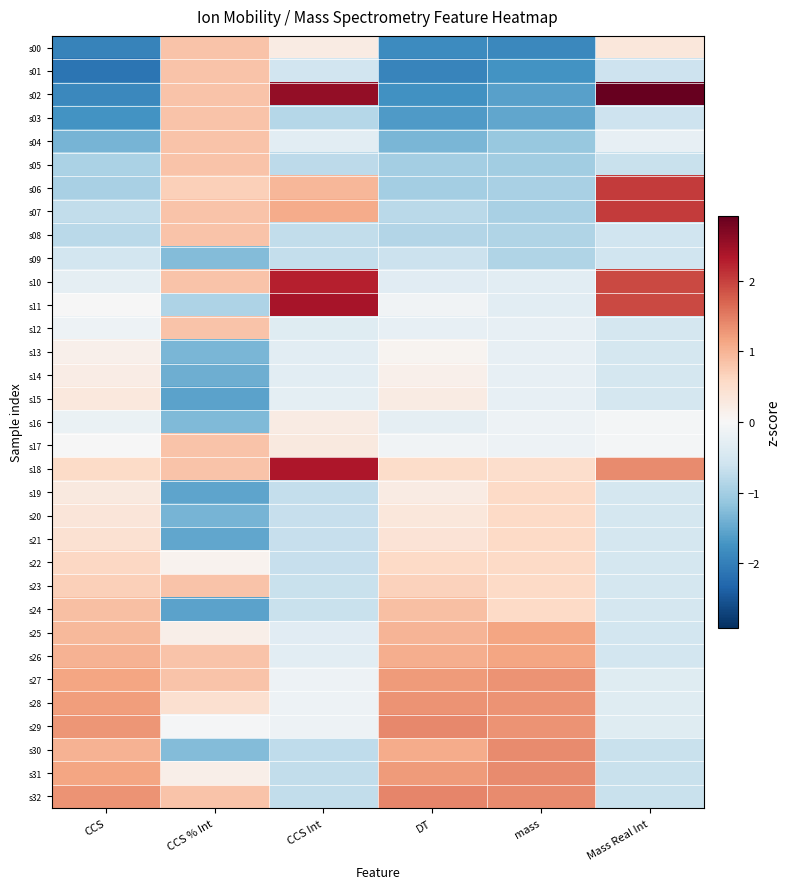

Which series changed the most between DT and Mass Real Int?

s02